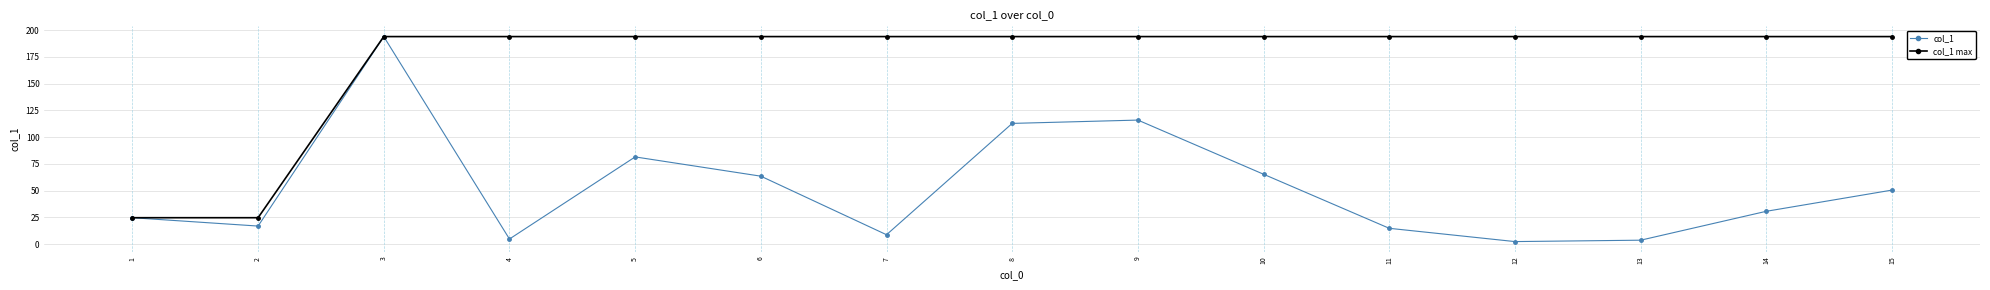

What is the highest value of the col_1 series?

194.0